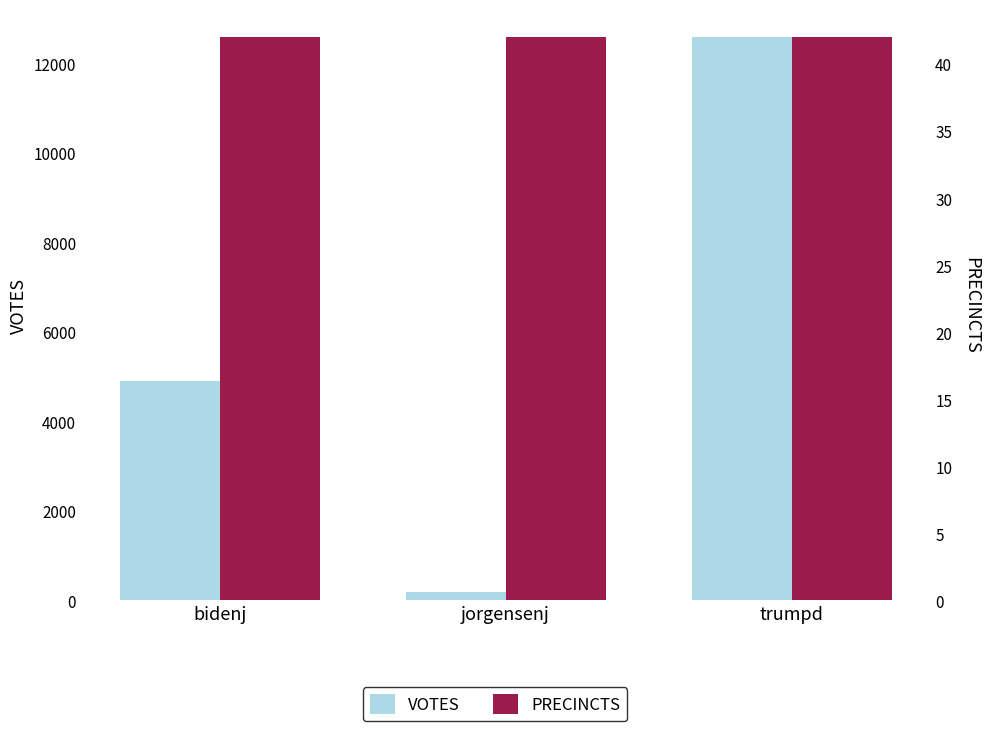

What is the difference between the highest and lowest values at bidenj?

4869